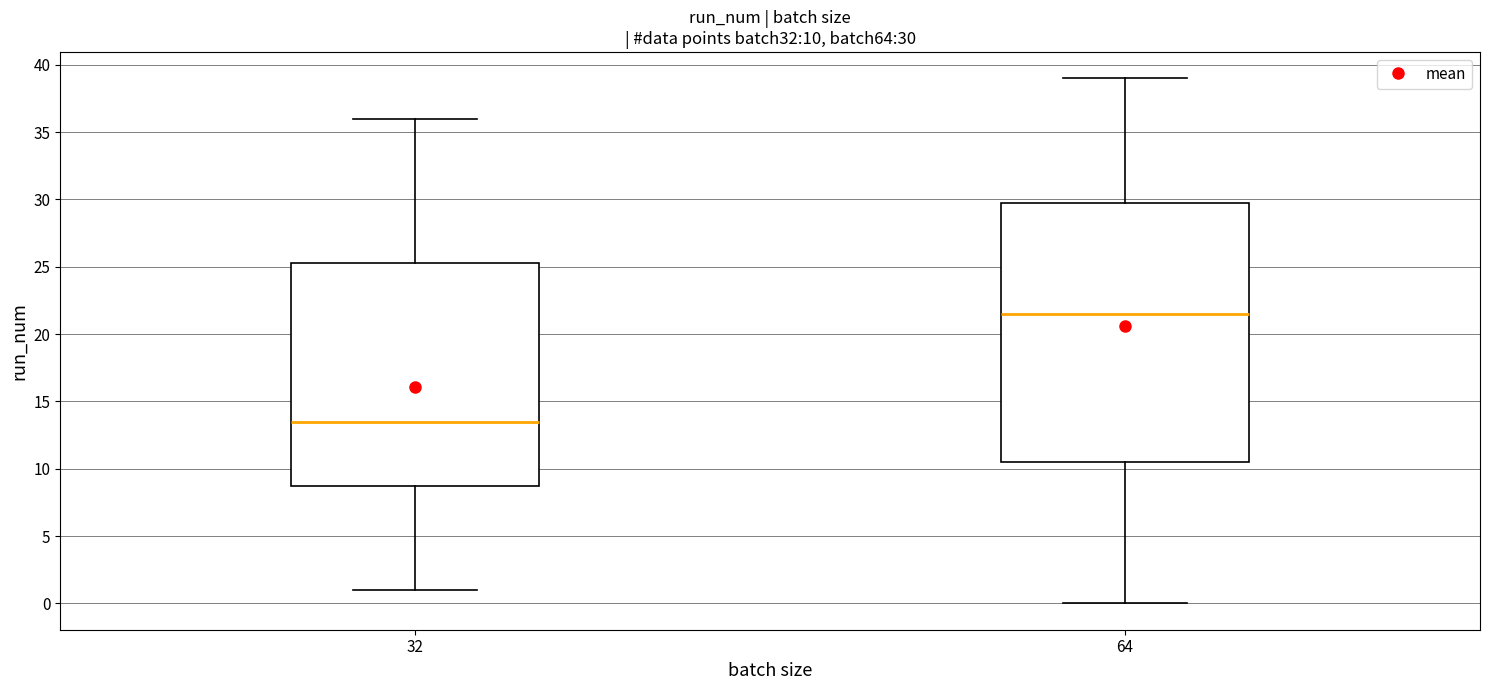

Which box has the lowest median line?

32